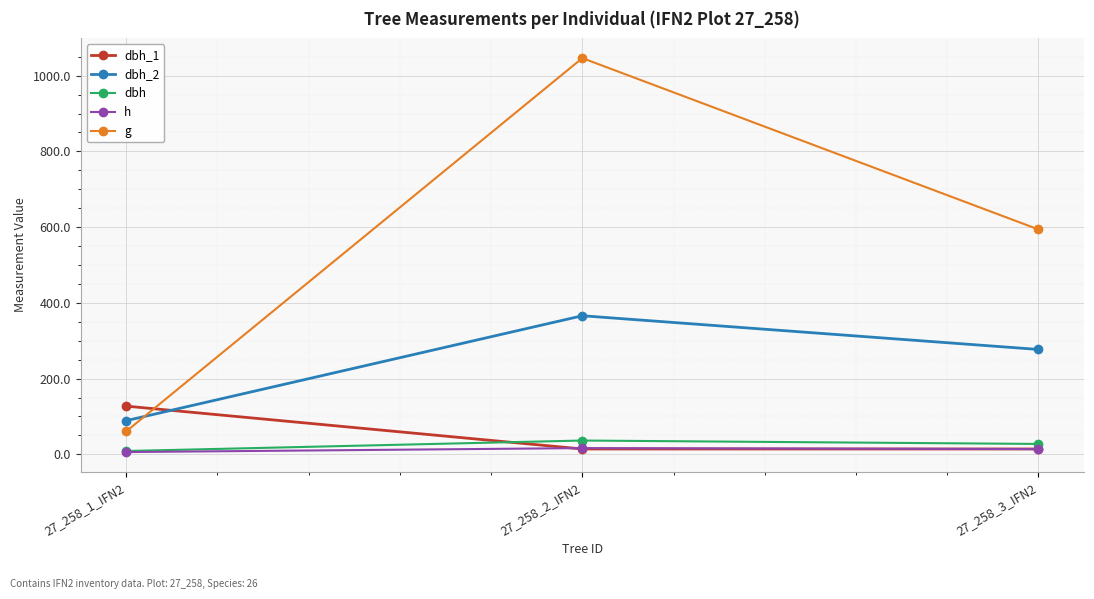

At which category is the sum across all series the highest?

27_258_2_IFN2